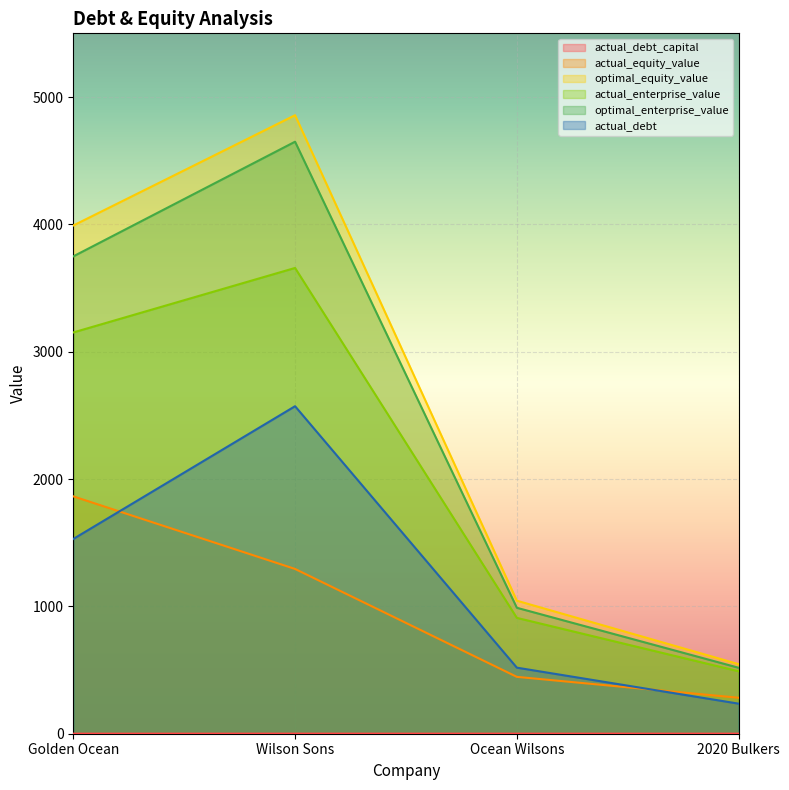

What is the spread (max minus min) of values at 2020 Bulkers?

545.8